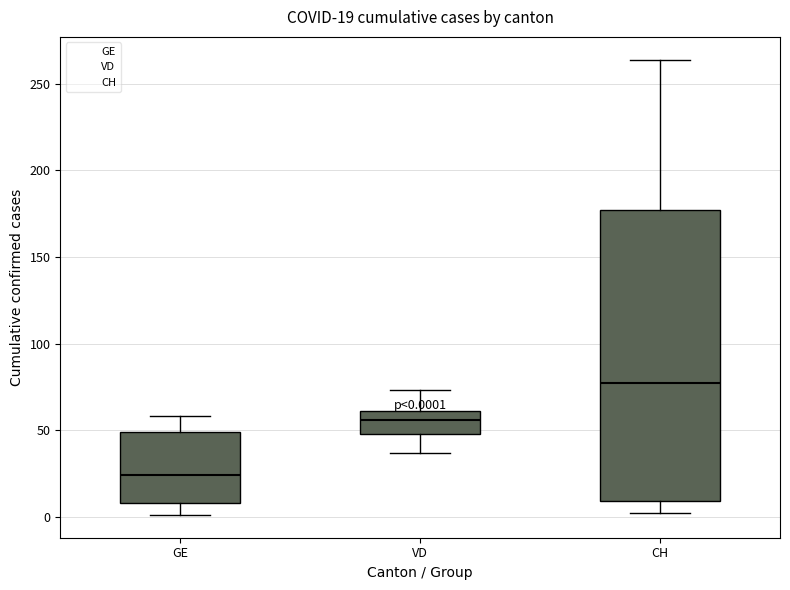

Which box's median line is the lowest?

GE